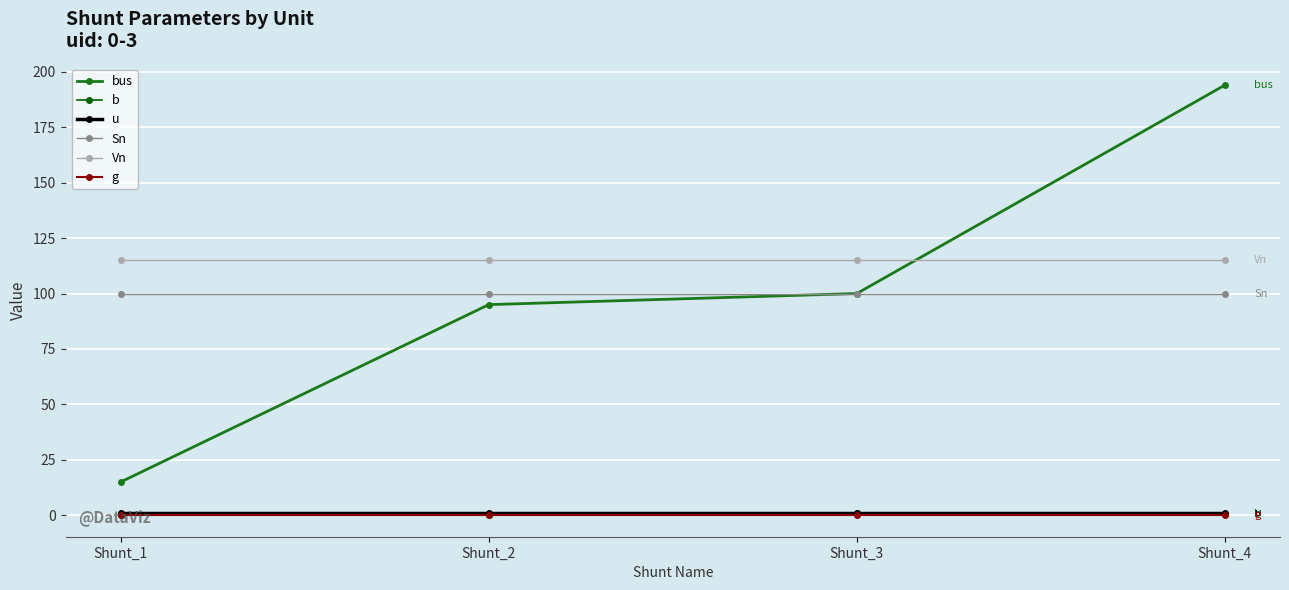

True or false: g and bus intersect in this chart.

False